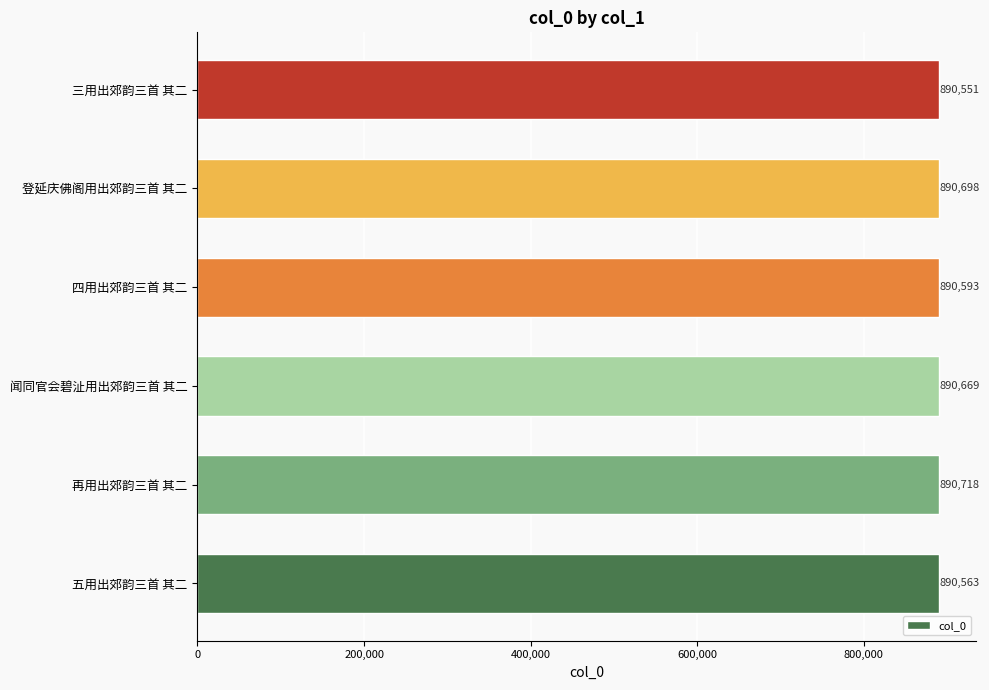

Reading bottom to top, transcribe all the data shown in this chart.

890563	890718	890669	890593	890698	890551